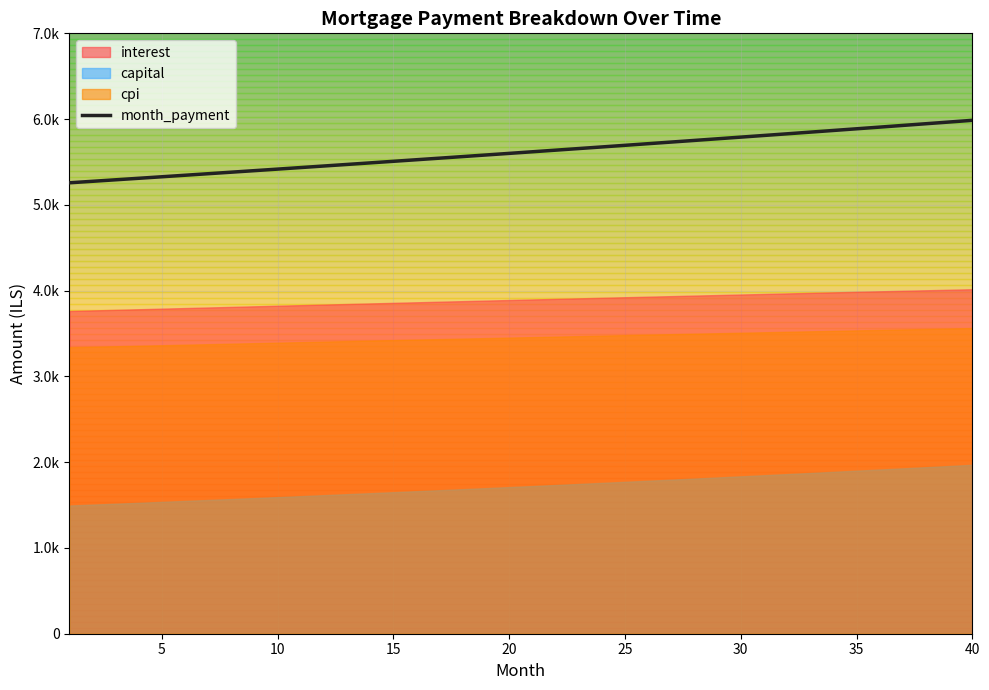

At how many categories does at least one series exceed 5900?

5